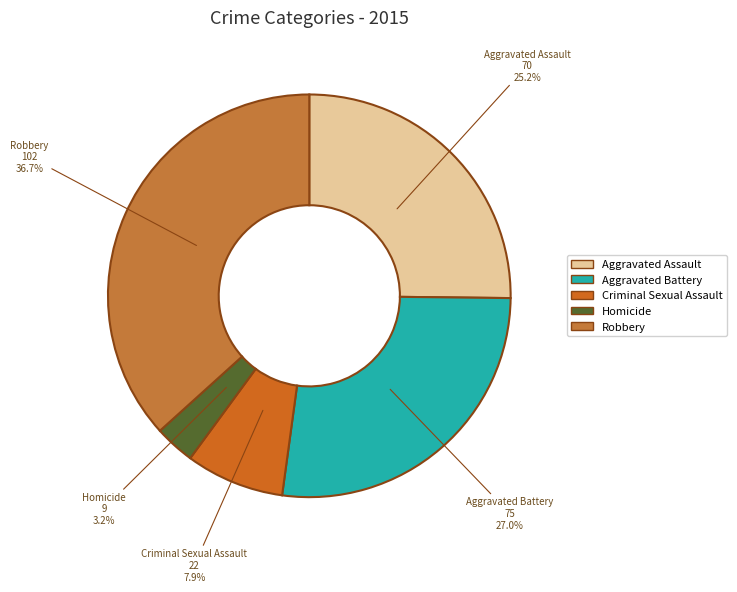

Approximately how many times larger is the value at Aggravated Battery compared to Robbery?

0.7